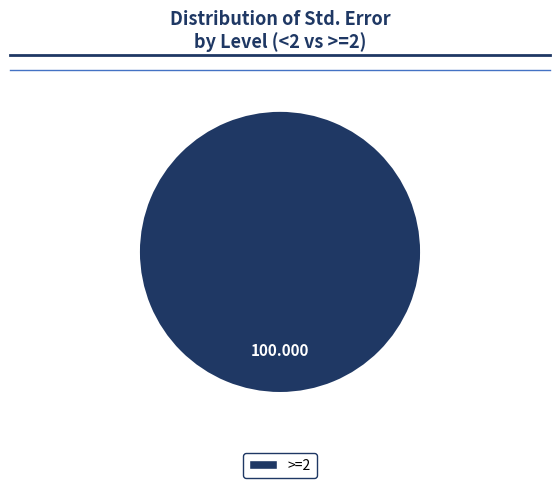

Does any single category account for the majority?

Yes